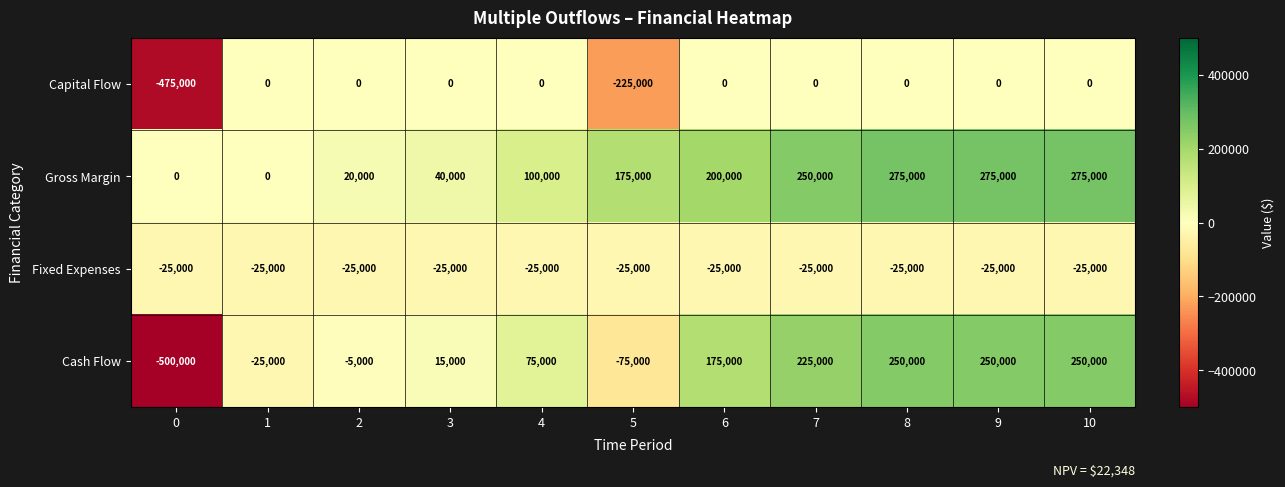

Is the value of Cash Flow at 9 greater than the value of Capital Flow at 8?

Yes